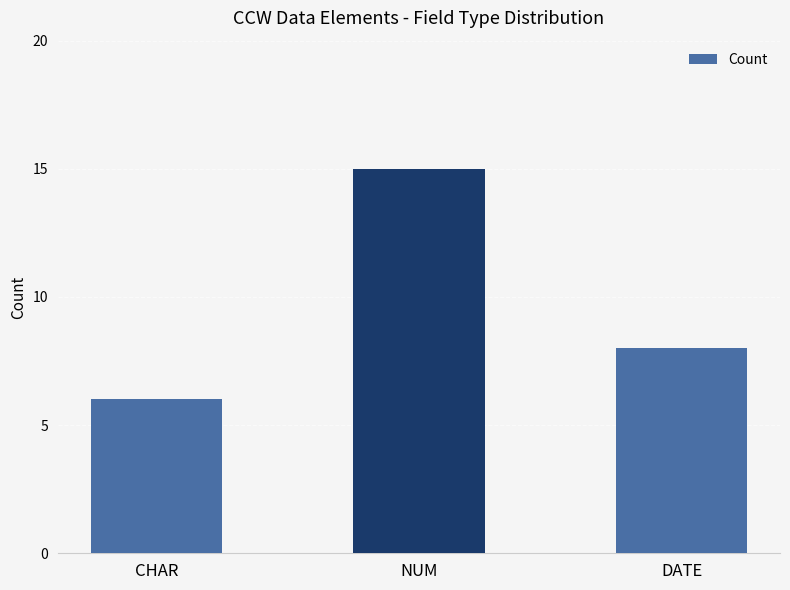

What is the value of the 2nd bar from the left?

15